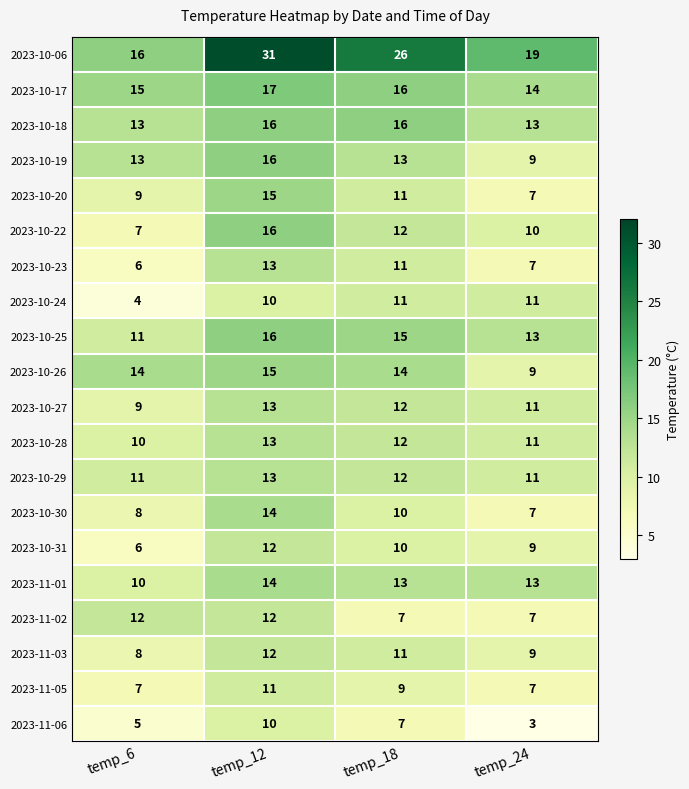

How many data points in 2023-10-06 are less than 26?

2